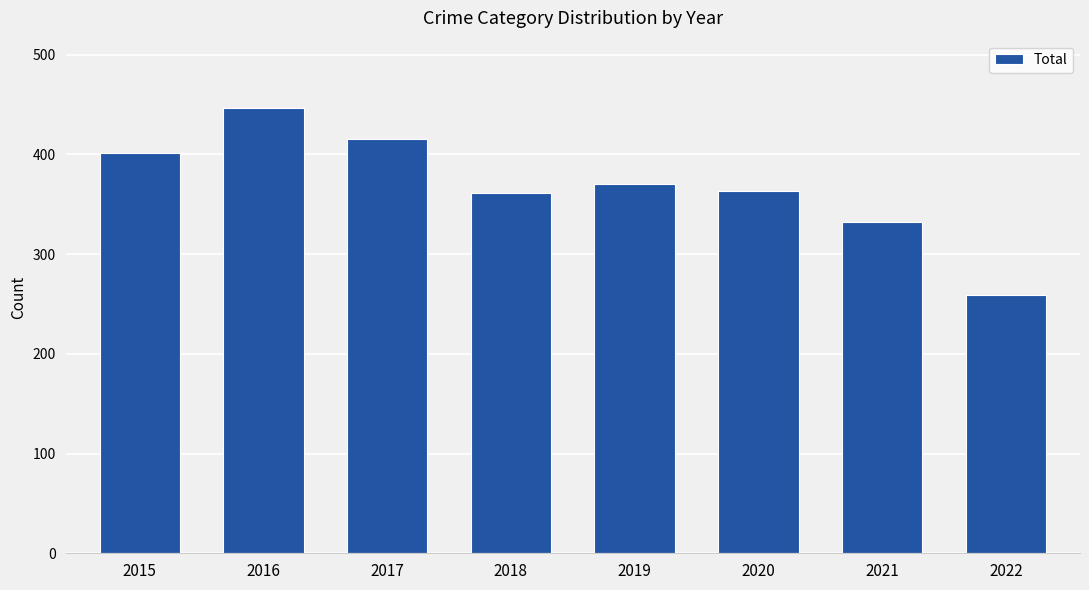

The chart shows a value of 415 at 2017. True or false?

True